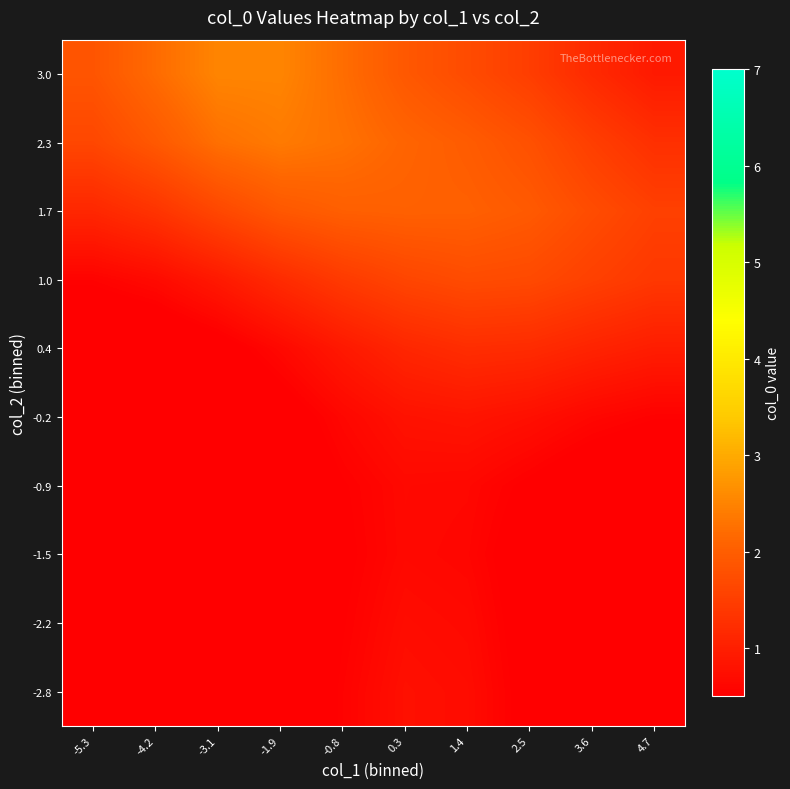

Reading left to right, transcribe all the data shown in this chart.

-2.8: -5.3=0.0	-4.2=0.0	-3.1=0.1	-1.9=0.3	-0.8=0.5	0.3=0.8	1.4=0.7	2.5=0.4	3.6=0.2	4.7=0.1
-2.2: -5.3=0.0	-4.2=0.0	-3.1=0.1	-1.9=0.3	-0.8=0.5	0.3=0.7	1.4=0.7	2.5=0.4	3.6=0.2	4.7=0.1
-1.5: -5.3=0.0	-4.2=0.0	-3.1=0.1	-1.9=0.3	-0.8=0.5	0.3=0.6	1.4=0.6	2.5=0.4	3.6=0.2	4.7=0.1
-0.9: -5.3=0.0	-4.2=0.0	-3.1=0.1	-1.9=0.3	-0.8=0.5	0.3=0.7	1.4=0.6	2.5=0.5	3.6=0.3	4.7=0.2
-0.2: -5.3=0.0	-4.2=0.1	-3.1=0.2	-1.9=0.4	-0.8=0.6	0.3=0.8	1.4=0.8	2.5=0.8	3.6=0.6	4.7=0.5
0.4: -5.3=0.2	-4.2=0.3	-3.1=0.4	-1.9=0.6	-0.8=0.9	0.3=1.1	1.4=1.2	2.5=1.2	3.6=1.1	4.7=1.0
1.0: -5.3=0.6	-4.2=0.7	-3.1=0.9	-1.9=1.2	-0.8=1.4	0.3=1.6	1.4=1.7	2.5=1.7	3.6=1.5	4.7=1.4
1.7: -5.3=1.1	-4.2=1.3	-3.1=1.6	-1.9=1.9	-0.8=2.0	0.3=2.0	1.4=2.0	2.5=1.9	3.6=1.7	4.7=1.5
2.3: -5.3=1.6	-4.2=1.9	-3.1=2.3	-1.9=2.4	-0.8=2.3	0.3=2.1	1.4=2.0	2.5=1.8	3.6=1.5	4.7=1.3
3.0: -5.3=1.9	-4.2=2.2	-3.1=2.5	-1.9=2.5	-0.8=2.2	0.3=1.9	1.4=1.7	2.5=1.5	3.6=1.2	4.7=0.9